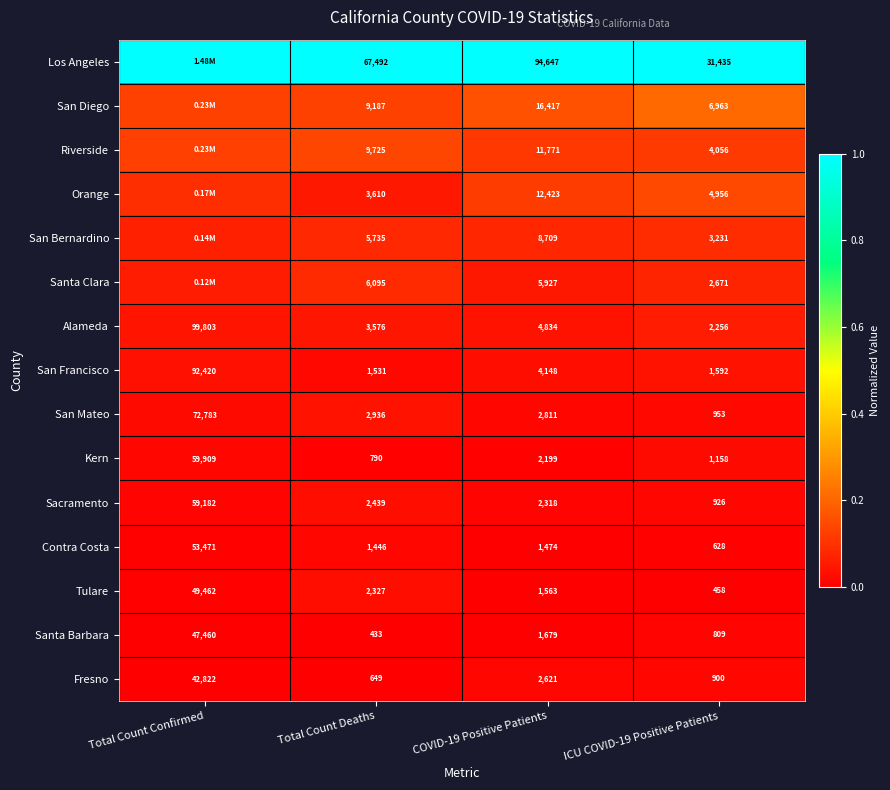

Count the number of categories in the chart.

4